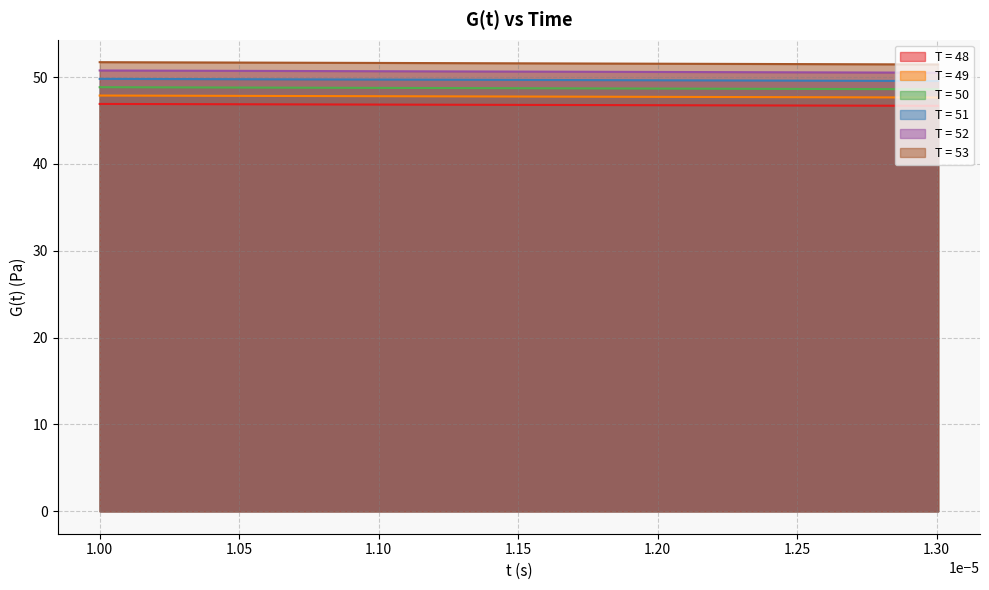

What is the maximum value for T = 48?

46.9